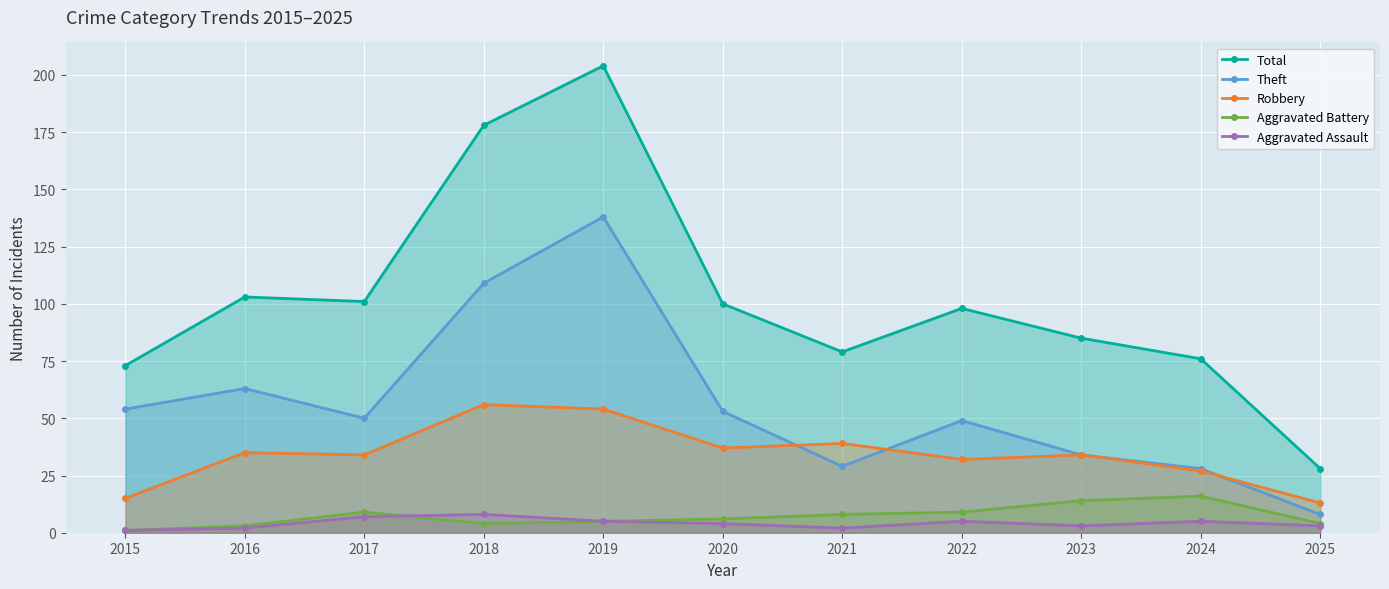

At which label is Total closest to 116?

2016